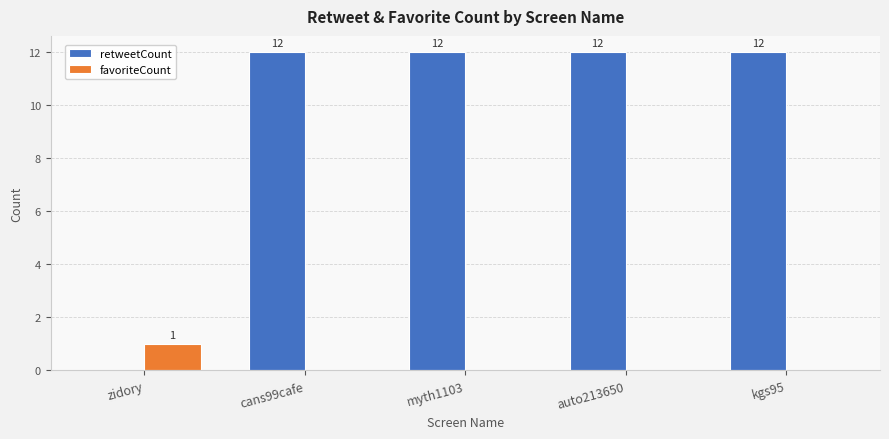

What is the maximum value for favoriteCount?

1